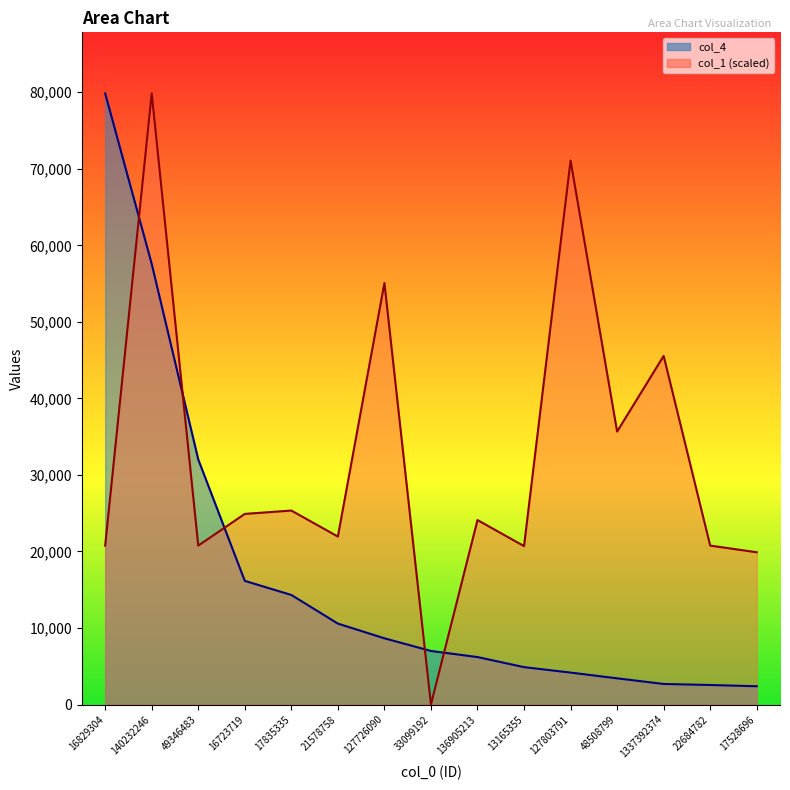

Which series has the largest total across all categories?

col_1 (scaled)